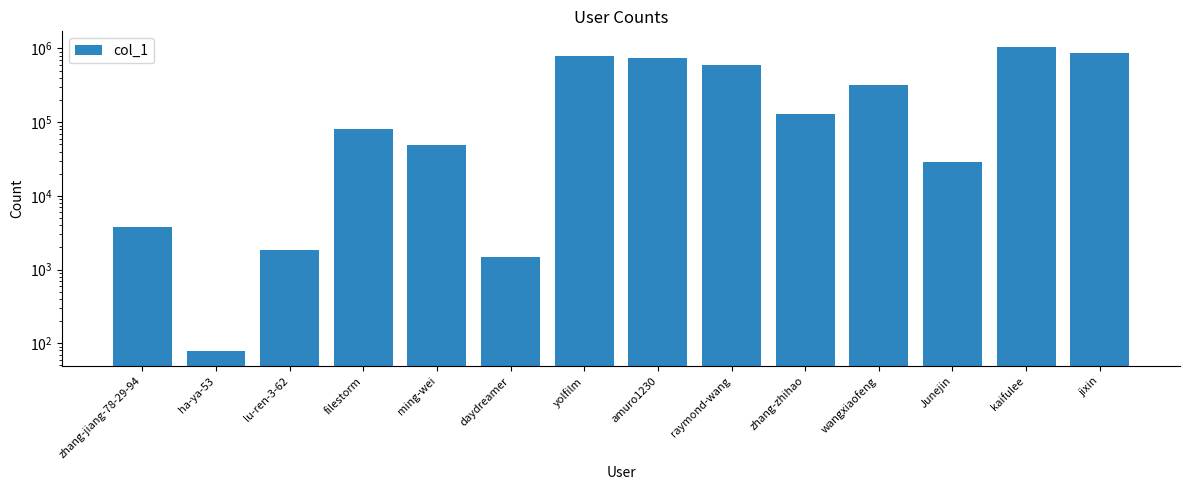

What is the sum of all values?

4665785